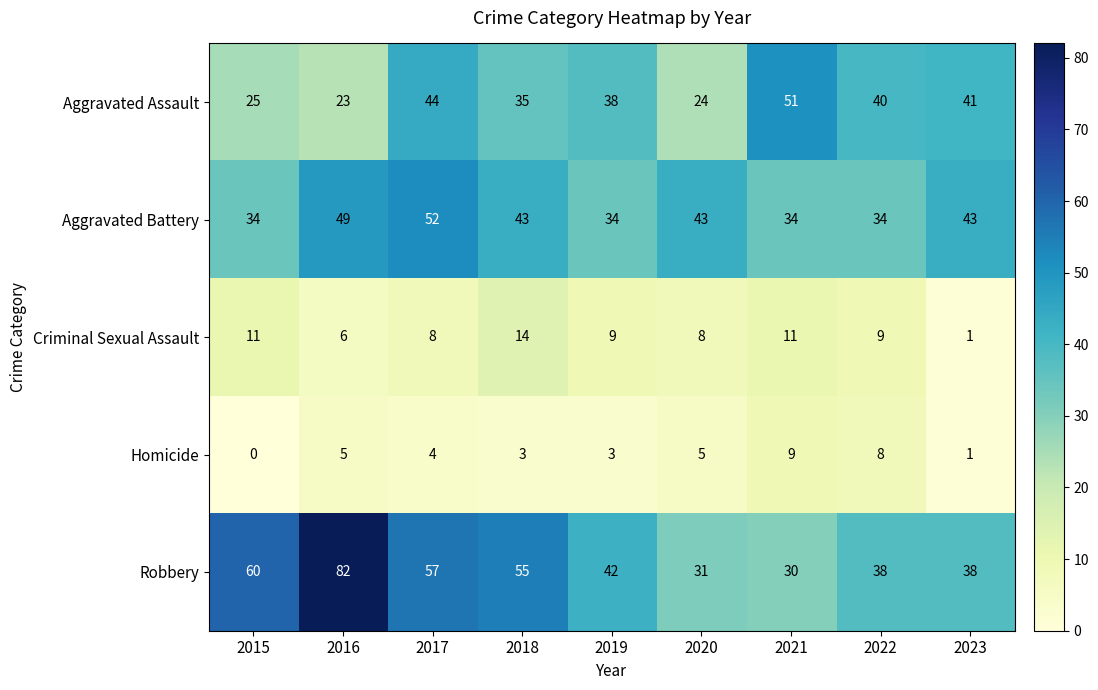

At which label is Homicide closest to 4?

2017